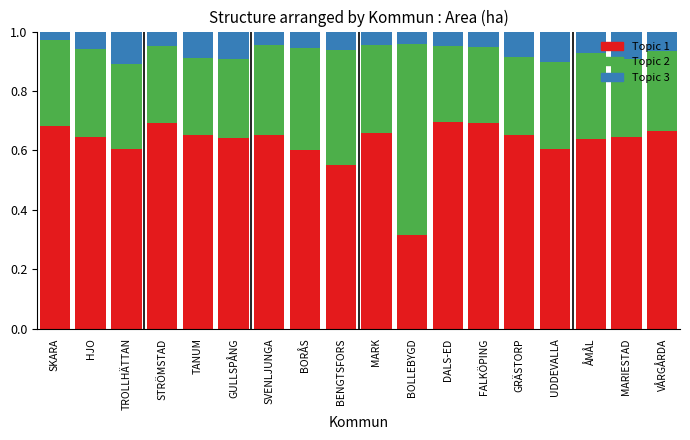

True or false: Topic 1 has a value of 0.6 at ÅMÅL.

True